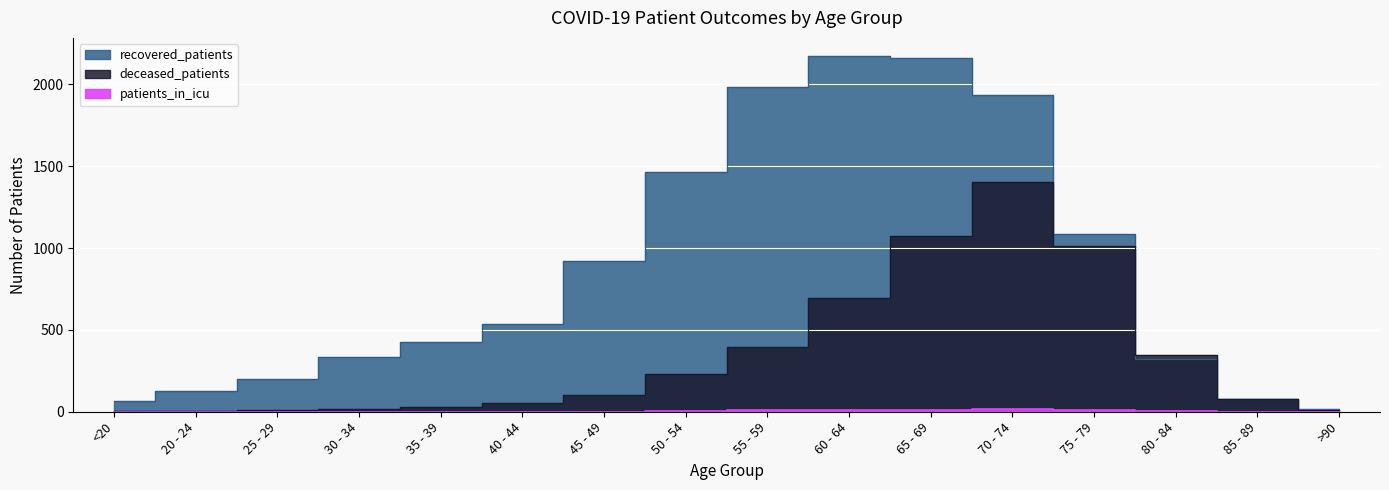

At which label is patients_in_icu closest to 9?

55 - 59